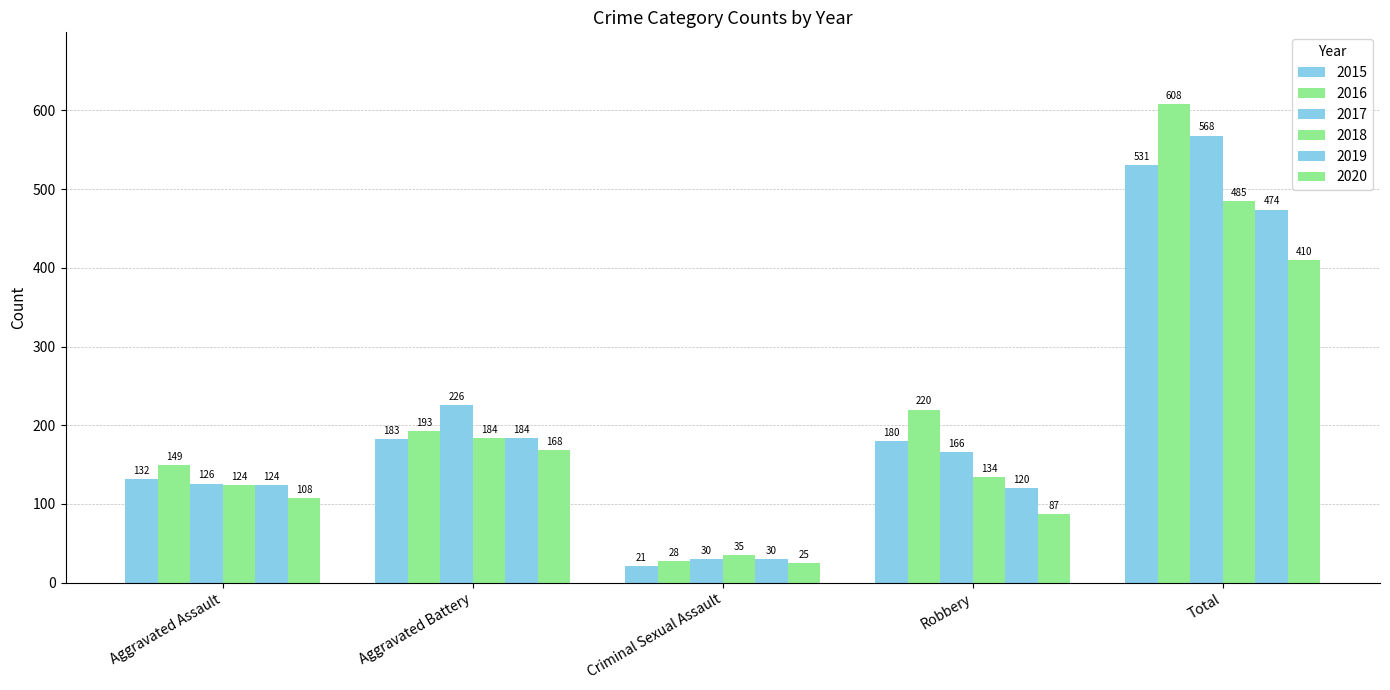

How many data points does each series have?

5